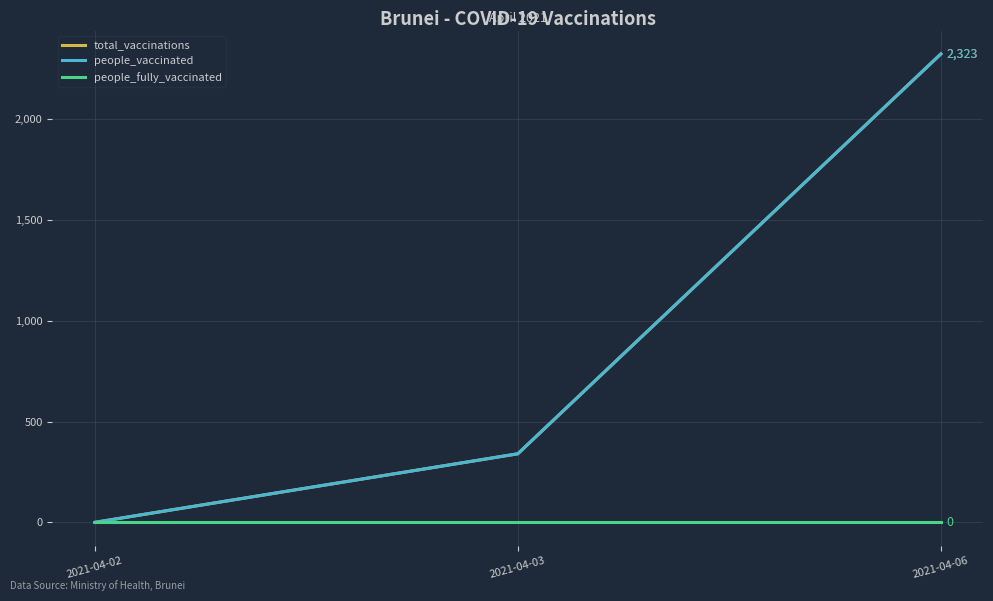

Reading left to right, extract all data points from this chart.

total_vaccinations: 2021-04-02=0	2021-04-03=340	2021-04-06=2323
people_vaccinated: 2021-04-02=0	2021-04-03=340	2021-04-06=2323
people_fully_vaccinated: 2021-04-02=0	2021-04-03=0	2021-04-06=0